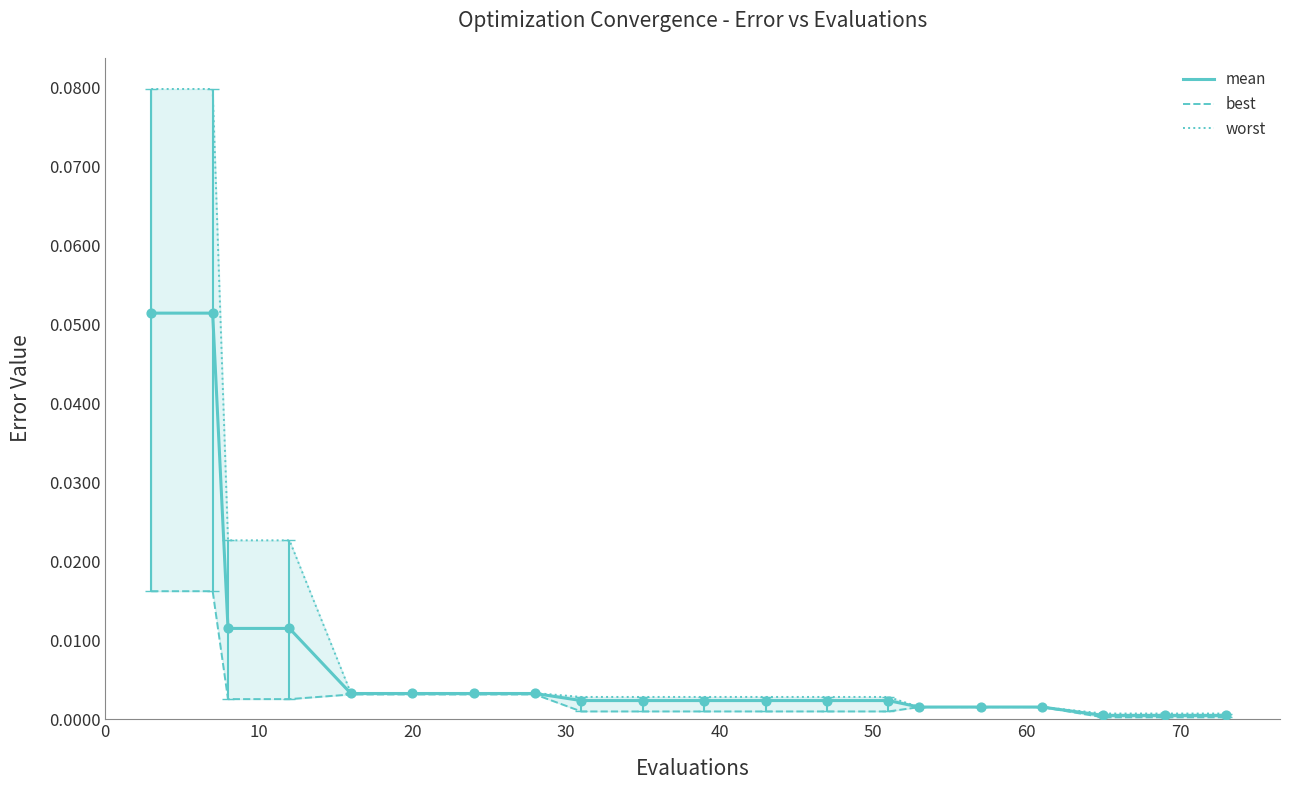

What are all the series names shown in the legend?

mean, best, worst